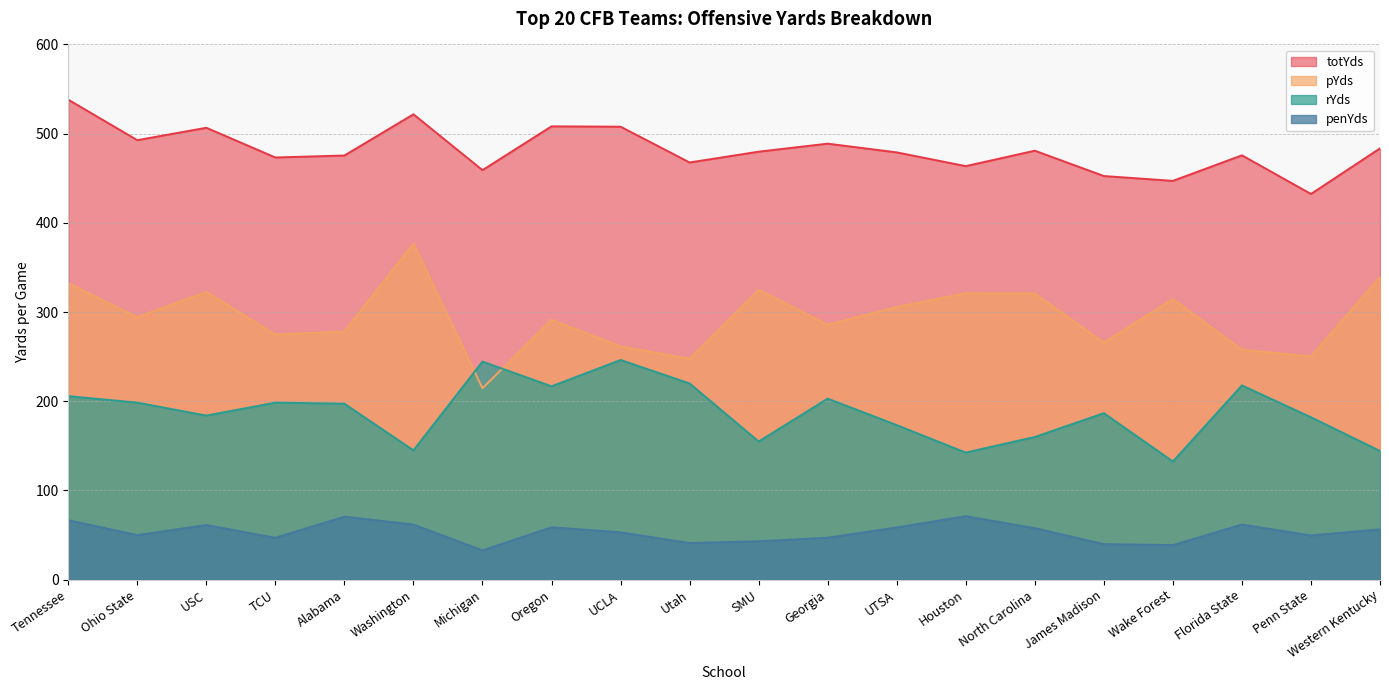

What is the total value across all series at Alabama?

1021.8